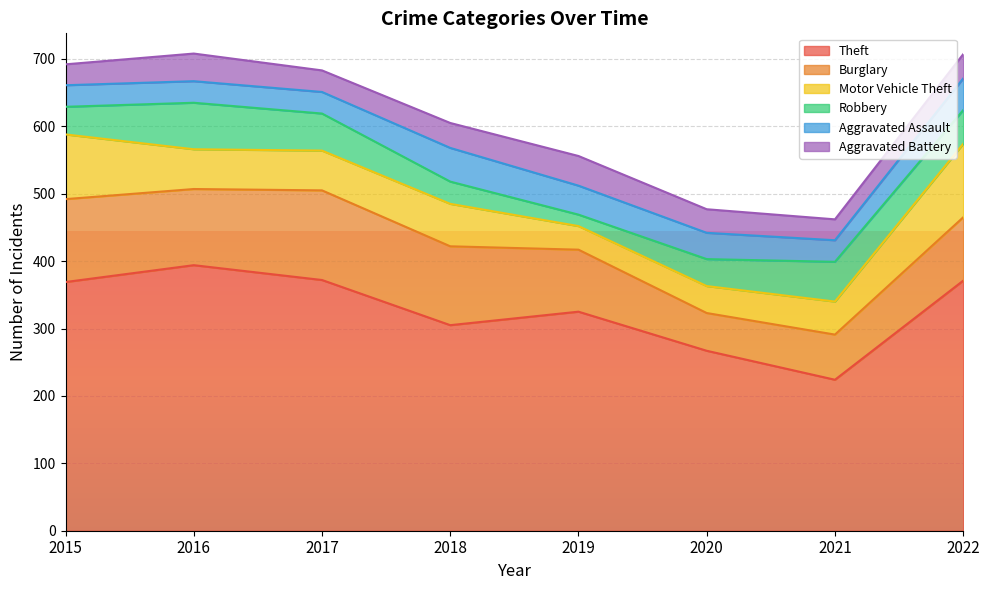

What is the difference between the maximum and minimum values in the Burglary series?

77